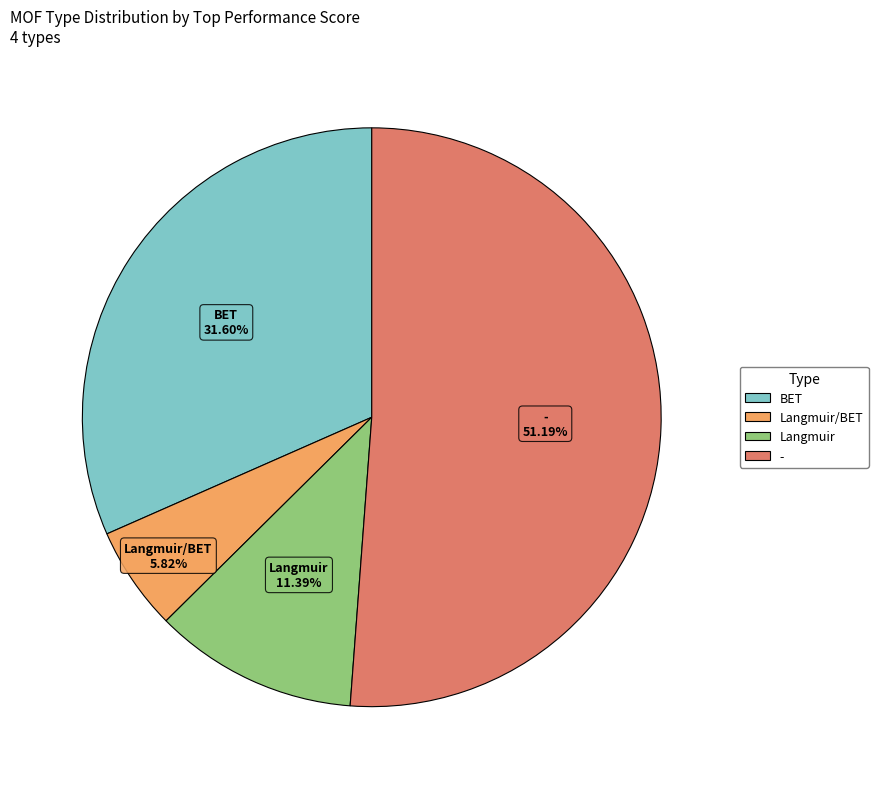

Is there any slice that represents more than half of the pie?

Yes